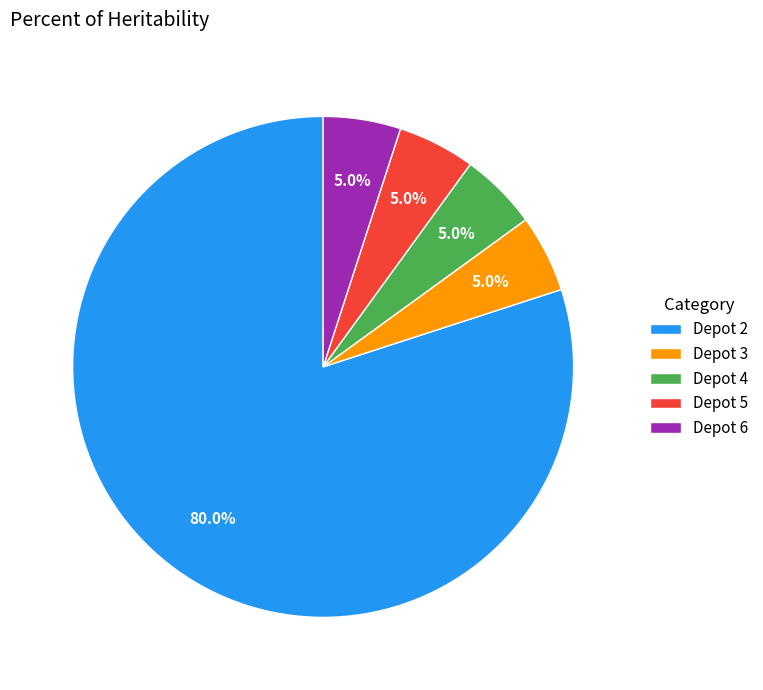

Between Depot 4 and Depot 2, which is larger?

Depot 2